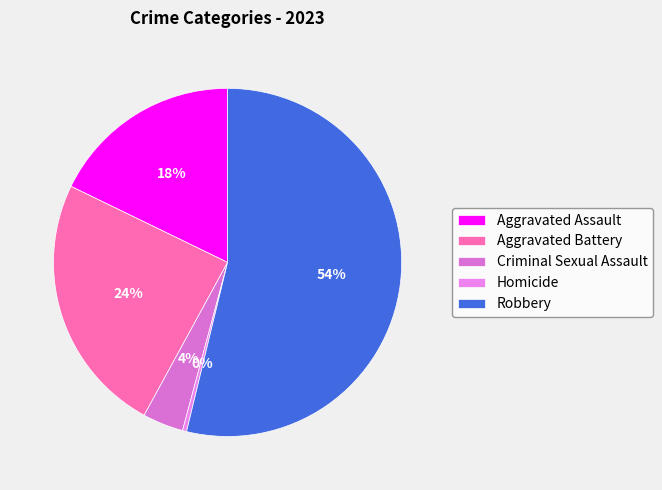

Is there a majority slice in this chart?

Yes